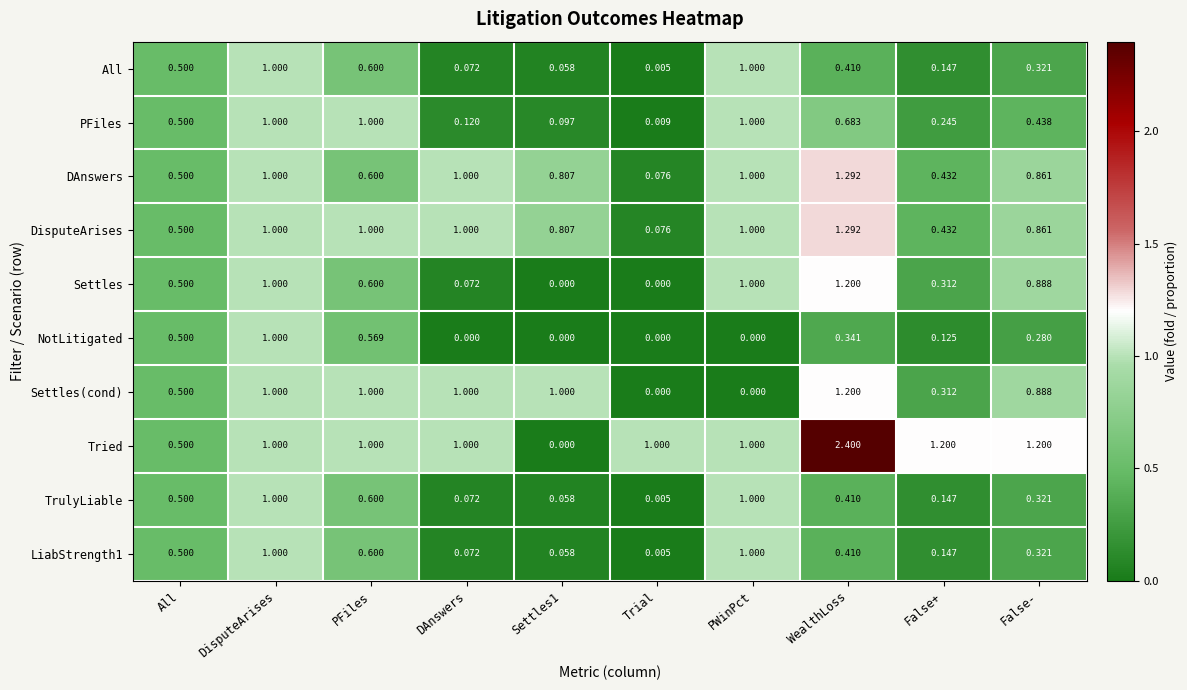

At which label is LiabStrength1 closest to 0?

Trial